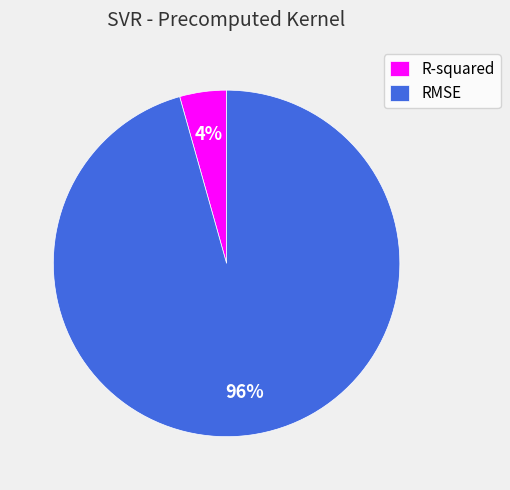

What is the largest slice in the pie chart?

RMSE